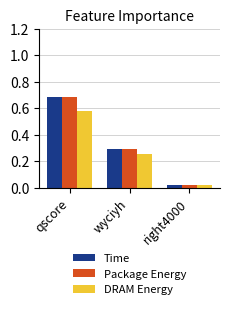

What is the difference between the Time values at qscore and wyciyh?

0.4